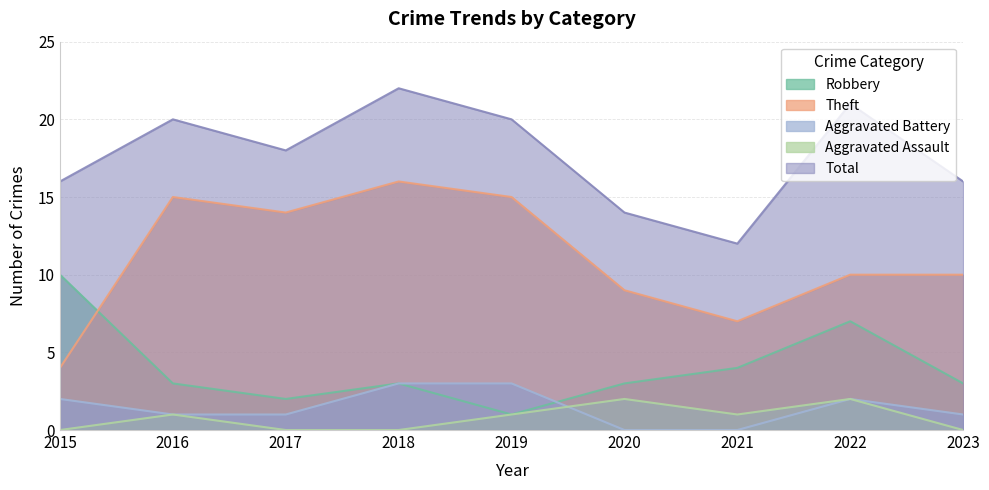

Where does the Total series first go above 18?

2016